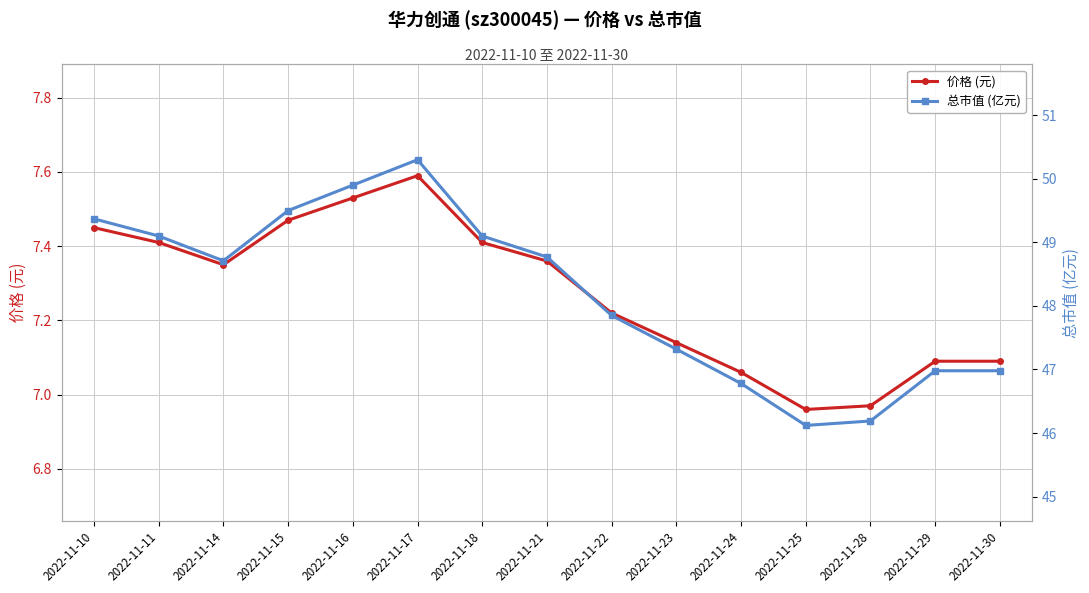

Reading left to right, what are all the values shown in this chart?

价格 (元): 2022-11-10=7.5	2022-11-11=7.4	2022-11-14=7.3	2022-11-15=7.5	2022-11-16=7.5	2022-11-17=7.6	2022-11-18=7.4	2022-11-21=7.4	2022-11-22=7.2	2022-11-23=7.1	2022-11-24=7.1	2022-11-25=7.0	2022-11-28=7.0	2022-11-29=7.1	2022-11-30=7.1
总市值 (亿元): 2022-11-10=49.4	2022-11-11=49.1	2022-11-14=48.7	2022-11-15=49.5	2022-11-16=49.9	2022-11-17=50.3	2022-11-18=49.1	2022-11-21=48.8	2022-11-22=47.9	2022-11-23=47.3	2022-11-24=46.8	2022-11-25=46.1	2022-11-28=46.2	2022-11-29=47.0	2022-11-30=47.0